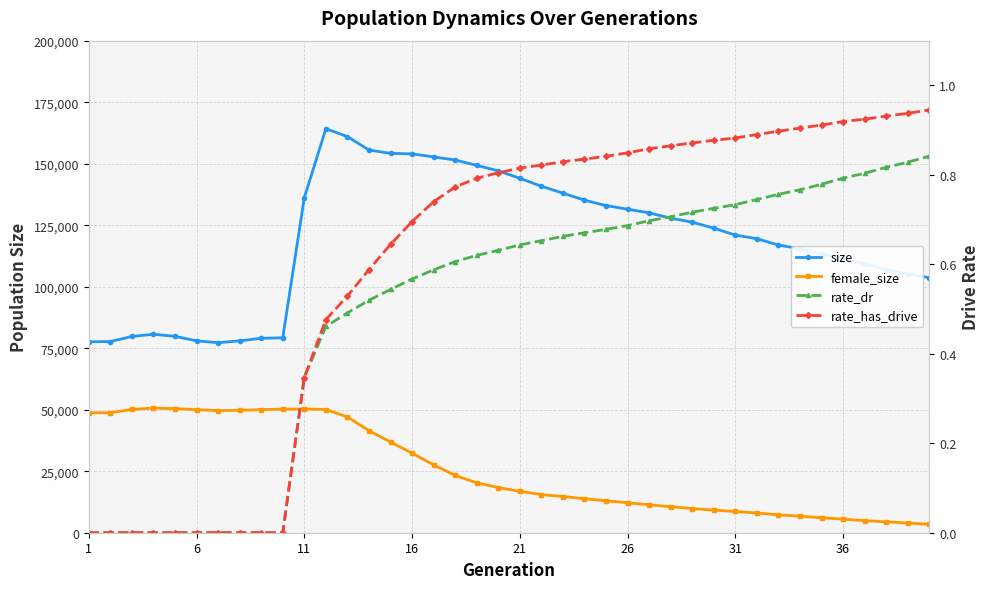

What are all the series names shown in the legend?

size, female_size, rate_dr, rate_has_drive